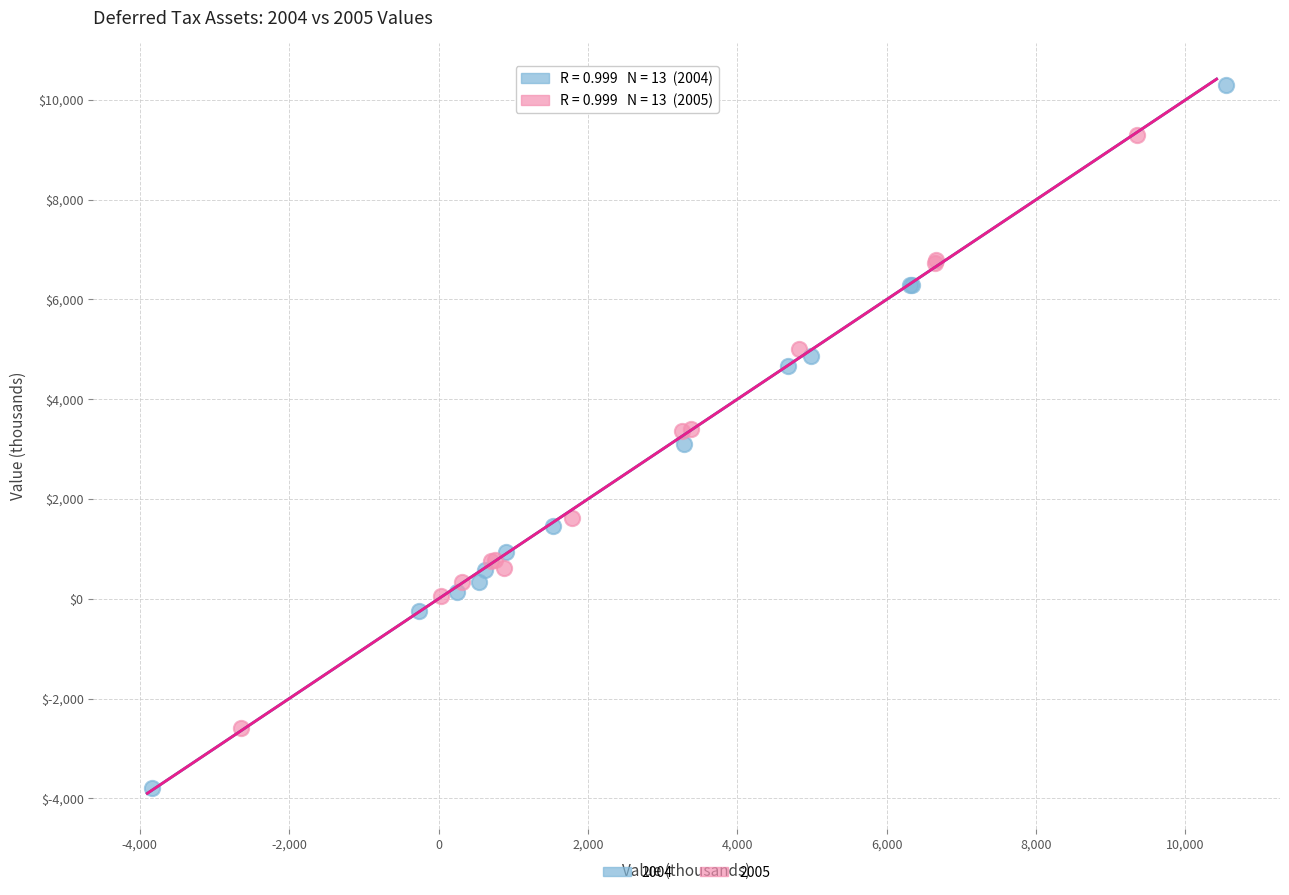

Which series has the largest Y range (max minus min)?

2004